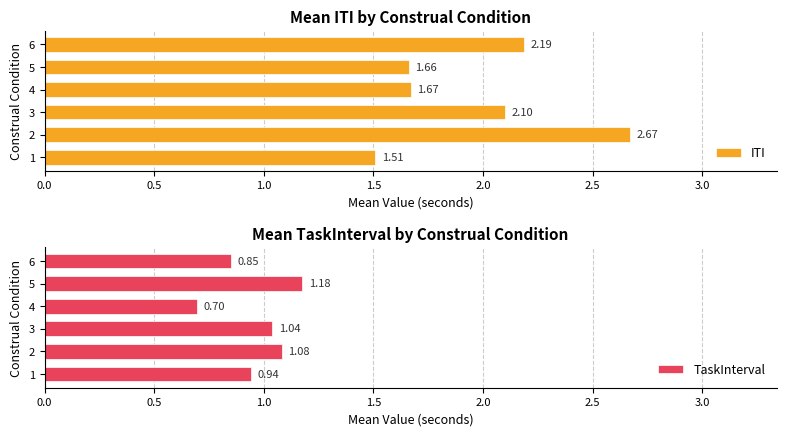

What is the sum of all ITI values?

11.8